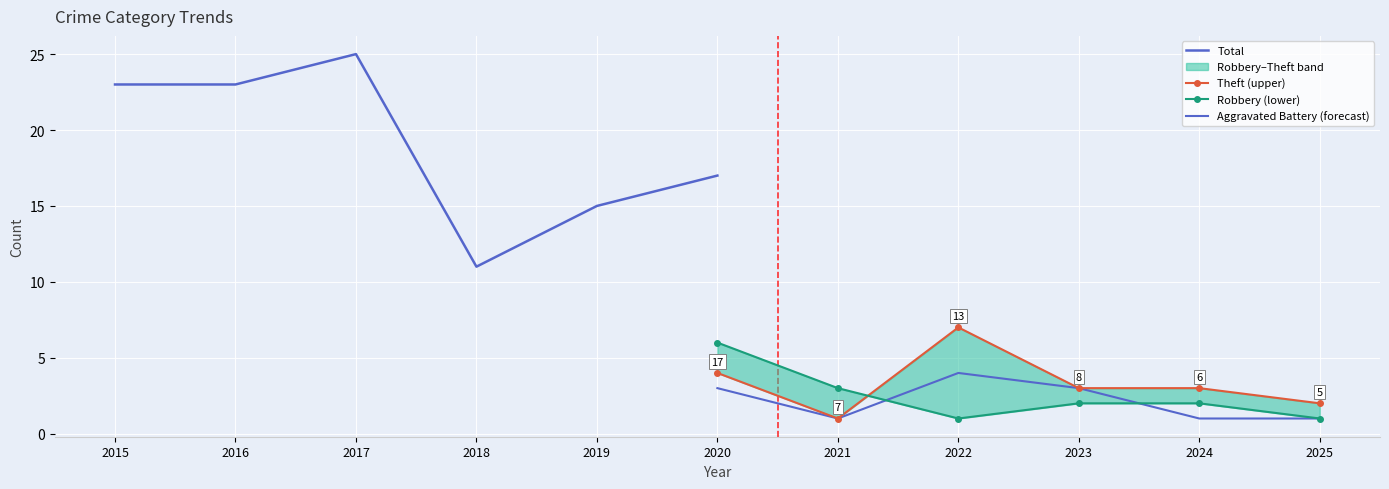

True or false: Aggravated Battery (forecast) and Theft (upper) cross at least once.

False